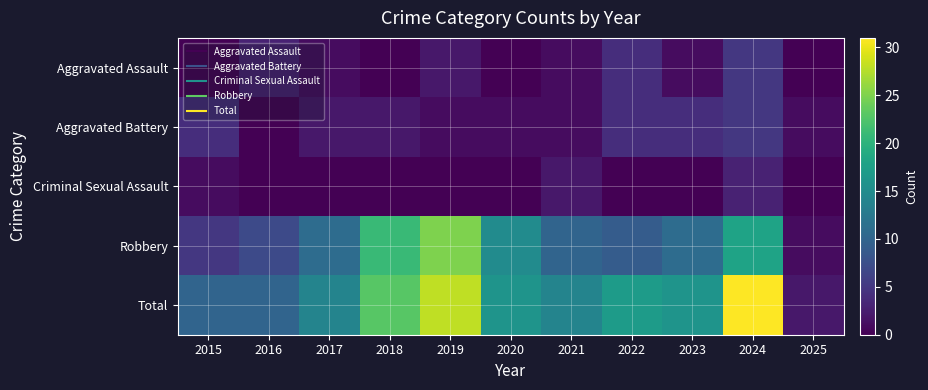

How many categories are shown in the chart?

11